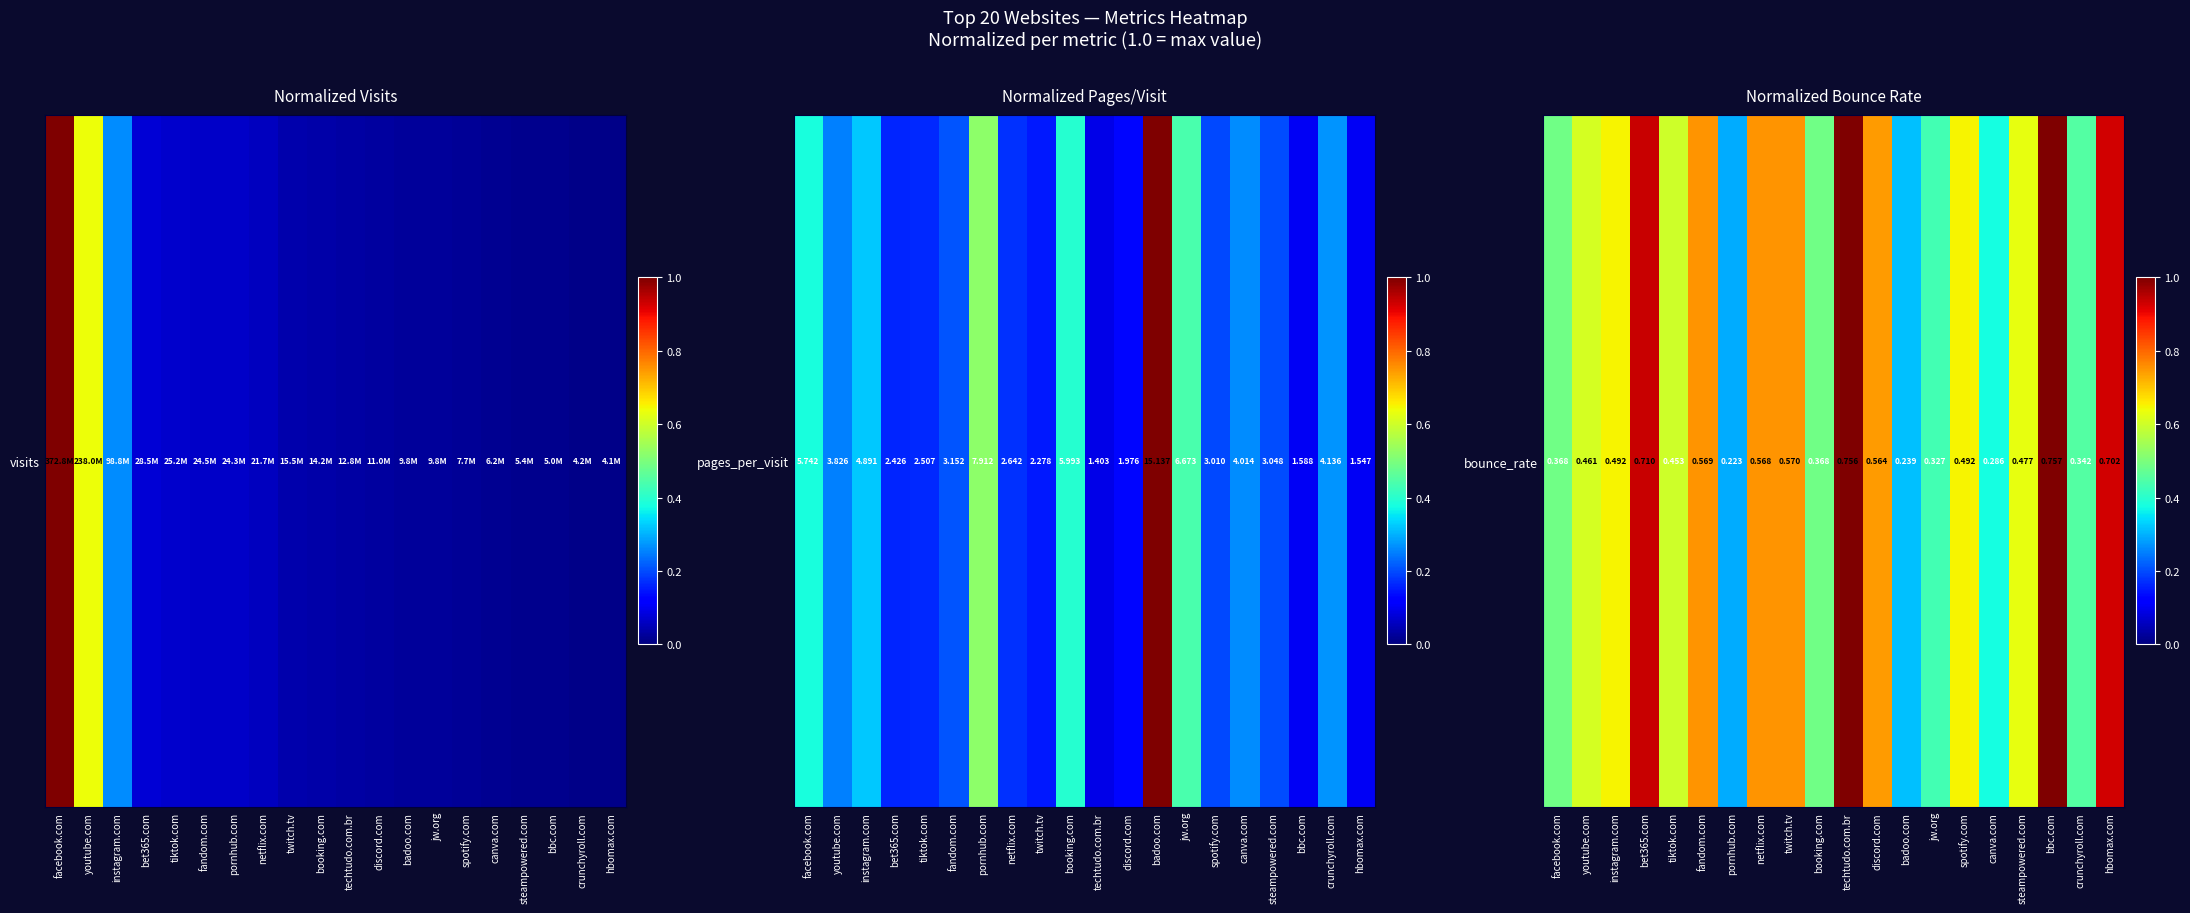

Reading left to right, what are all the values shown in this chart?

facebook.com=0.5	youtube.com=0.6	instagram.com=0.7	bet365.com=0.9	tiktok.com=0.6	fandom.com=0.8	pornhub.com=0.3	netflix.com=0.8	twitch.tv=0.8	booking.com=0.5	techtudo.com.br=1.0	discord.com=0.7	badoo.com=0.3	jw.org=0.4	spotify.com=0.7	canva.com=0.4	steampowered.com=0.6	bbc.com=1.0	crunchyroll.com=0.5	hbomax.com=0.9